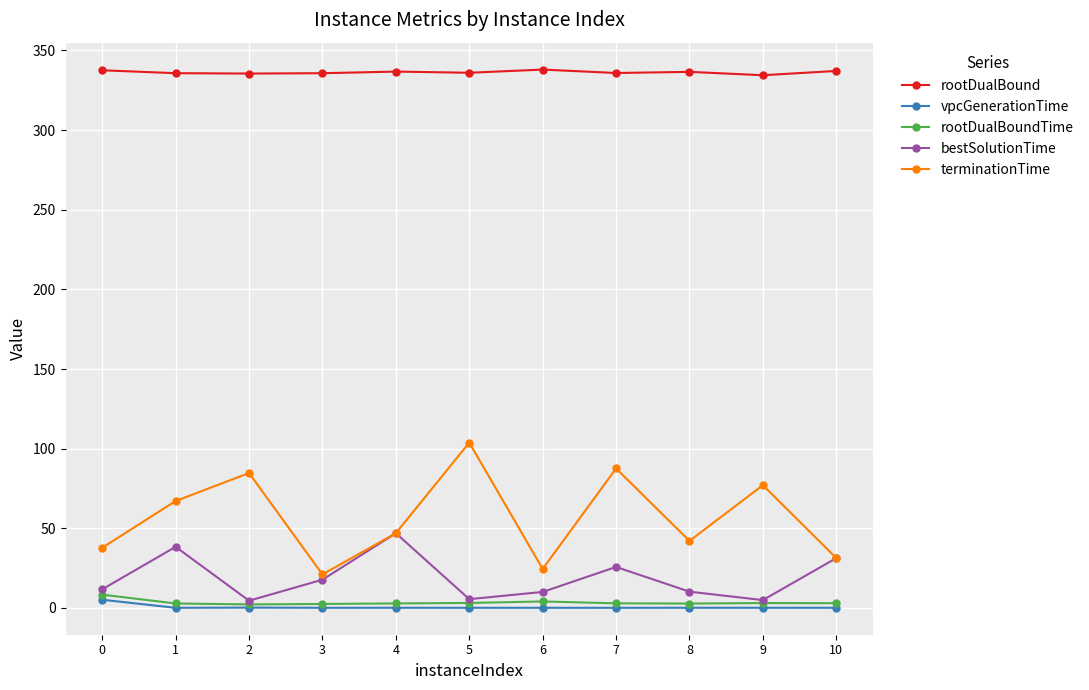

How many interior local valleys does the bestSolutionTime series have?

3